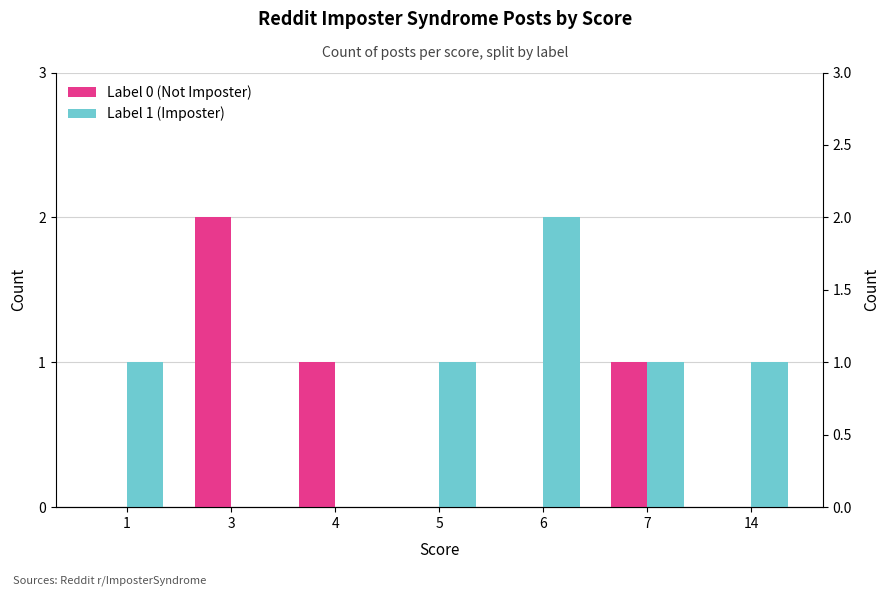

The Label 1 (Imposter) series shows 2 at 14. True or false?

False